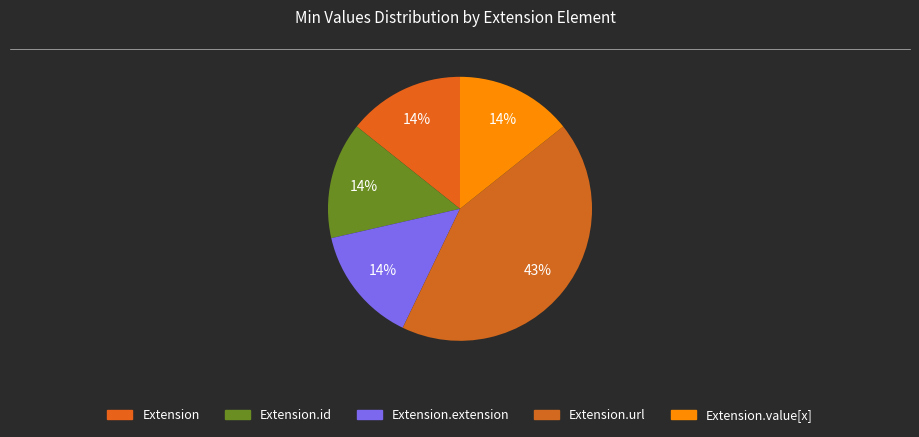

Count the number of slices in the pie.

5